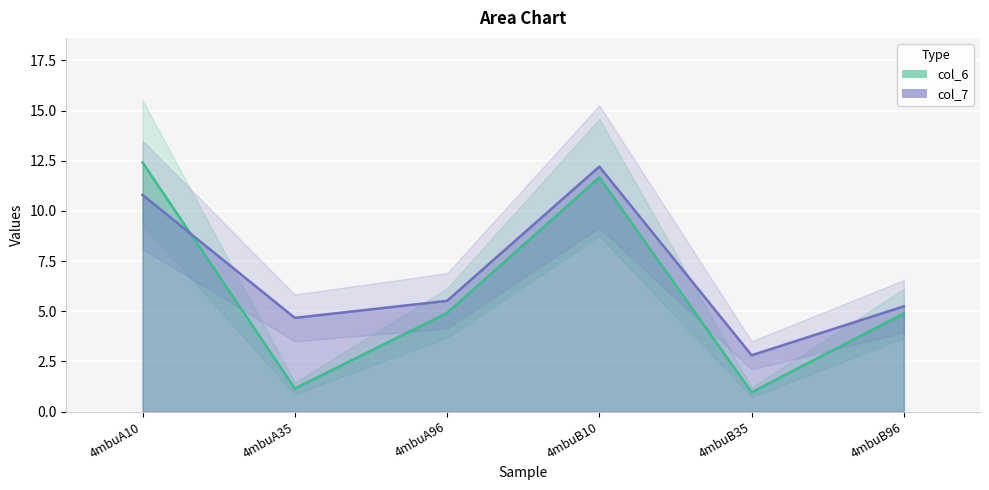

Rank the categories by col_7 value from highest to lowest.

4mbuB10, 4mbuA10, 4mbuA96, 4mbuB96, 4mbuA35, 4mbuB35